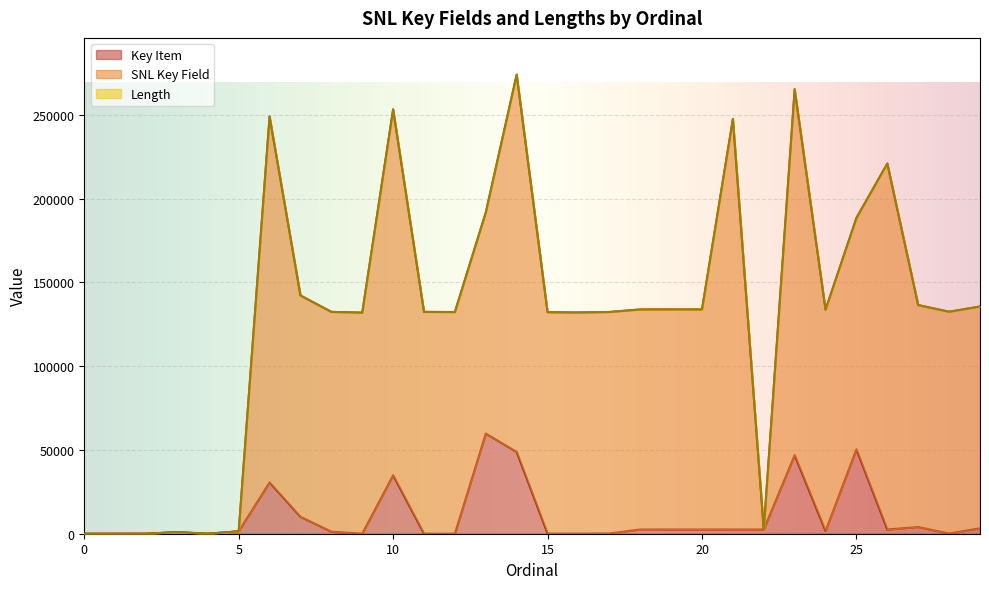

What is the average value of the Key Item series?

10320